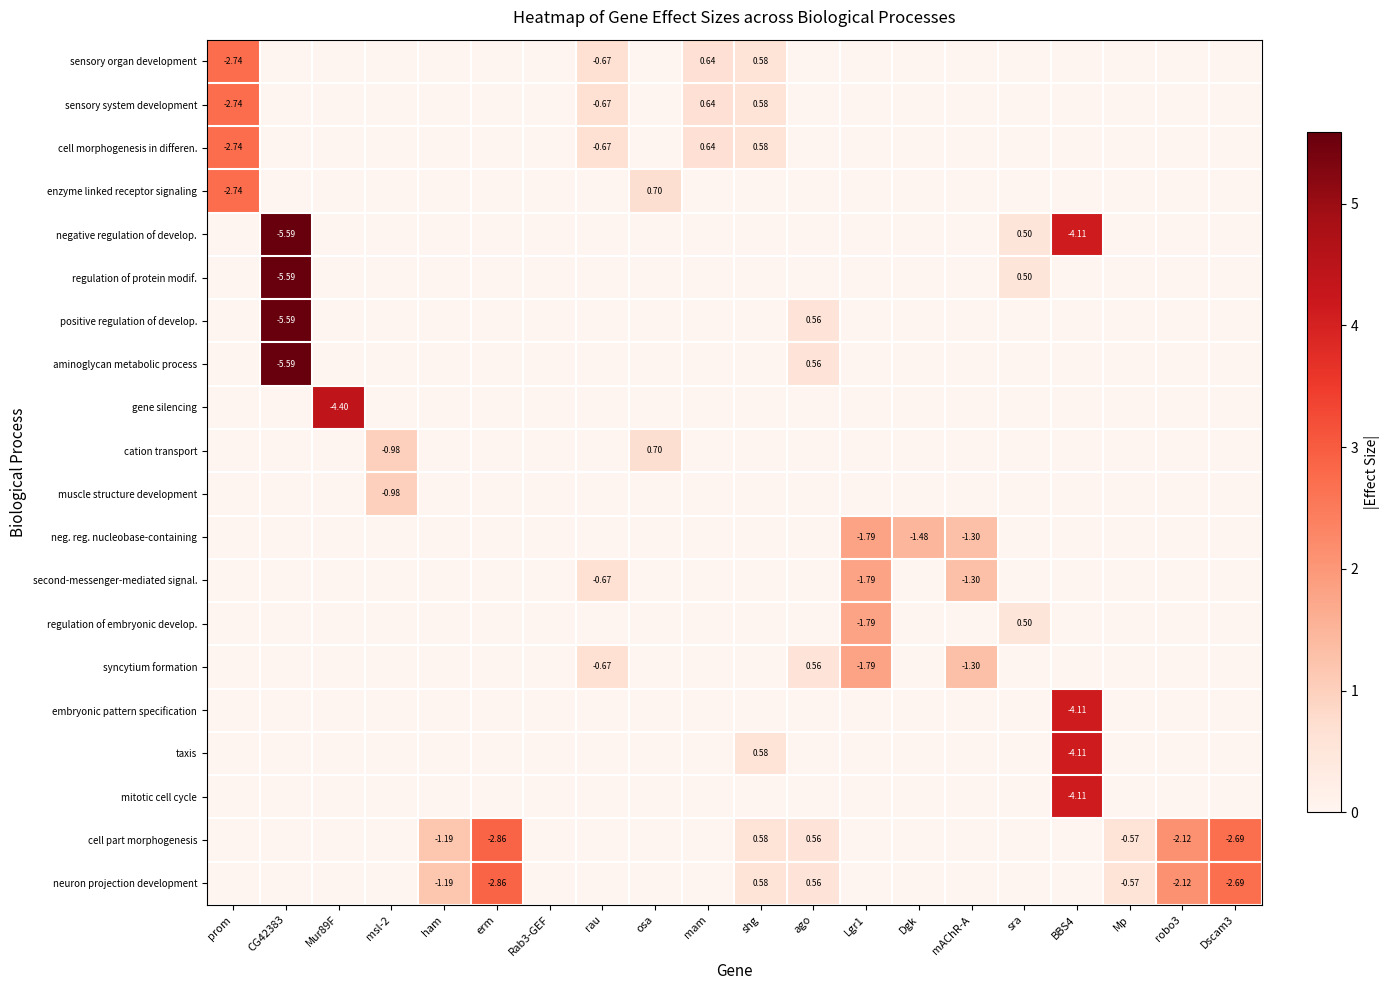

At prom, list the series in order from smallest to largest.

negative regulation of develop., regulation of protein modif., positive regulation of develop., aminoglycan metabolic process, gene silencing, cation transport, muscle structure development, neg. reg. nucleobase-containing, second-messenger-mediated signal., regulation of embryonic develop., syncytium formation, embryonic pattern specification, taxis, mitotic cell cycle, cell part morphogenesis, neuron projection development, sensory organ development, sensory system development, cell morphogenesis in differen., enzyme linked receptor signaling